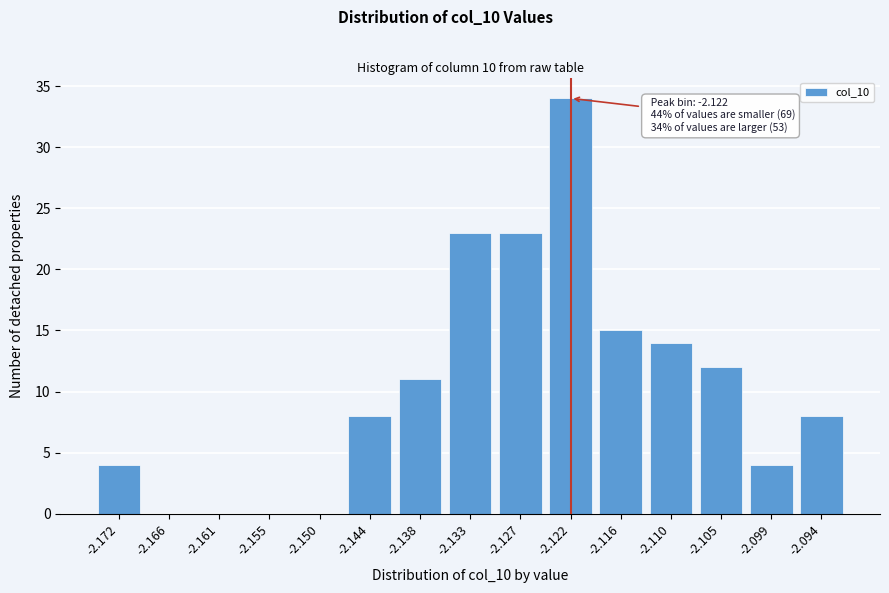

Reading left to right, transcribe all the data shown in this chart.

-2.172=4	-2.166=0	-2.161=0	-2.155=0	-2.150=0	-2.144=8	-2.138=11	-2.133=23	-2.127=23	-2.122=34	-2.116=15	-2.110=14	-2.105=12	-2.099=4	-2.094=8